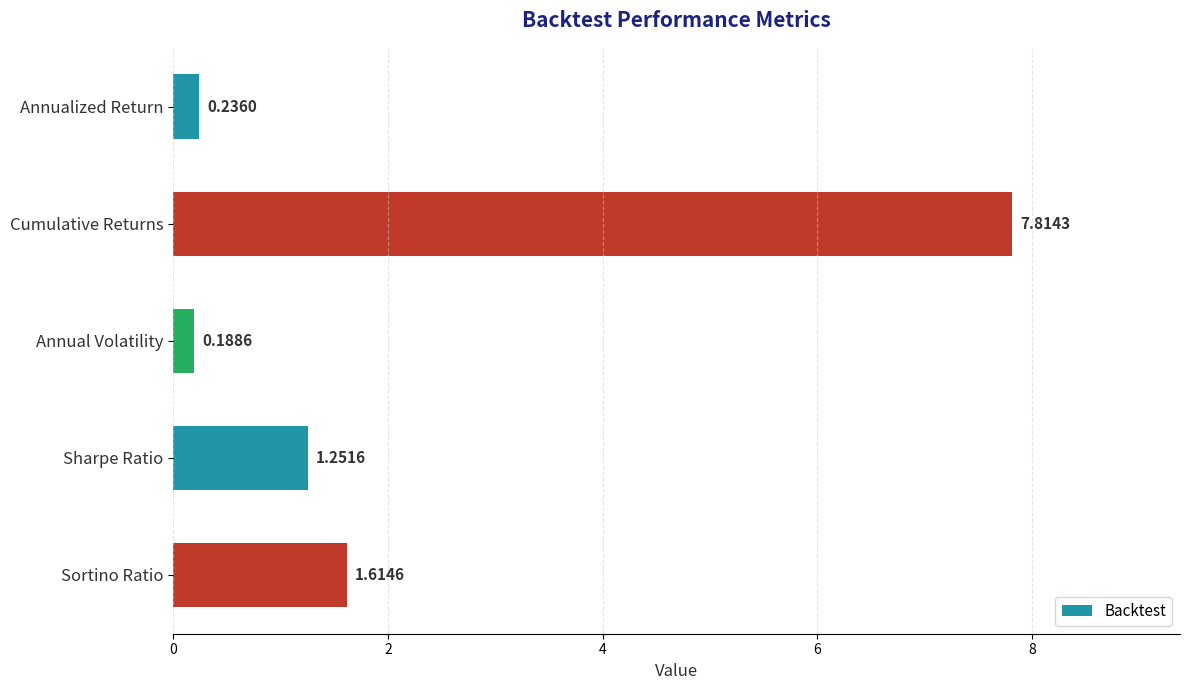

What is the difference between the second highest and second lowest values?

1.4